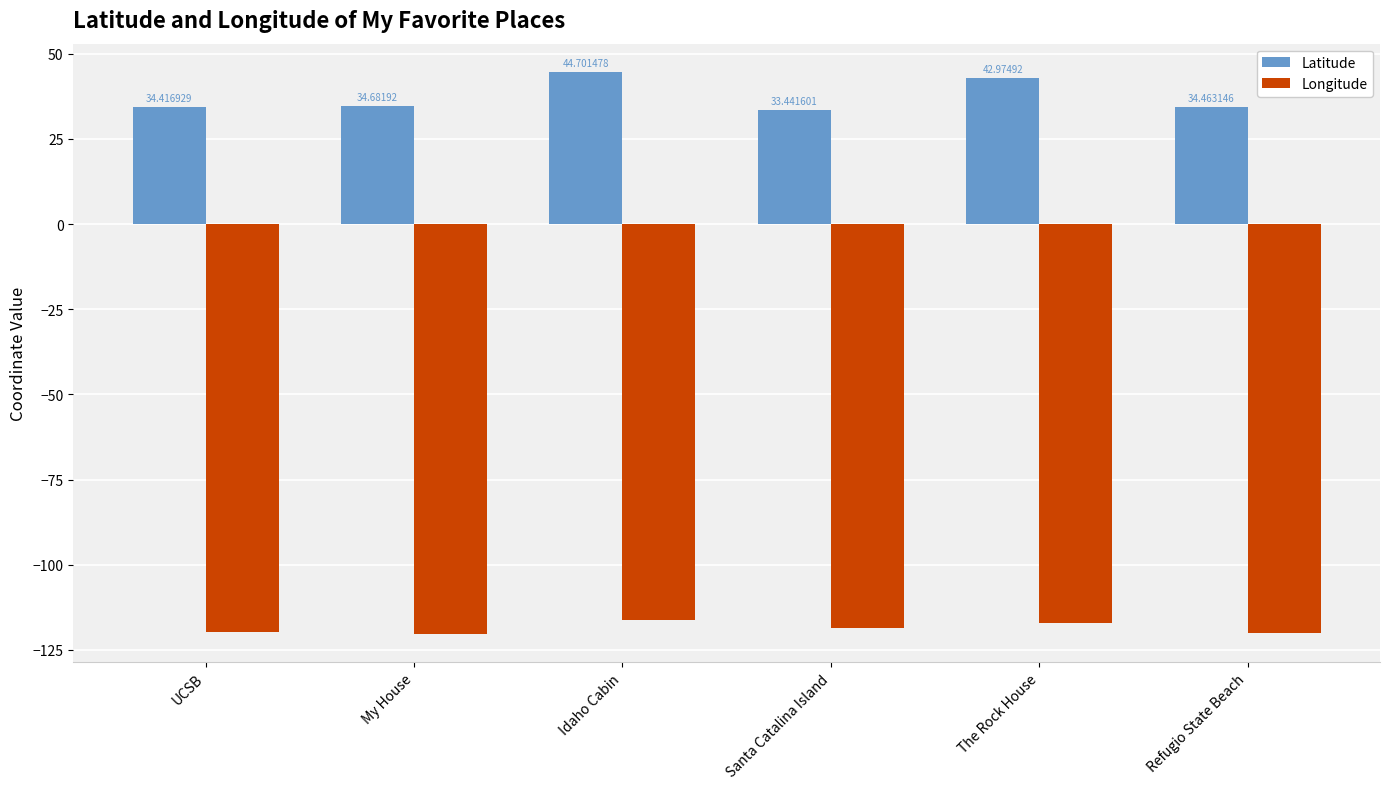

How many groups of bars are there?

6